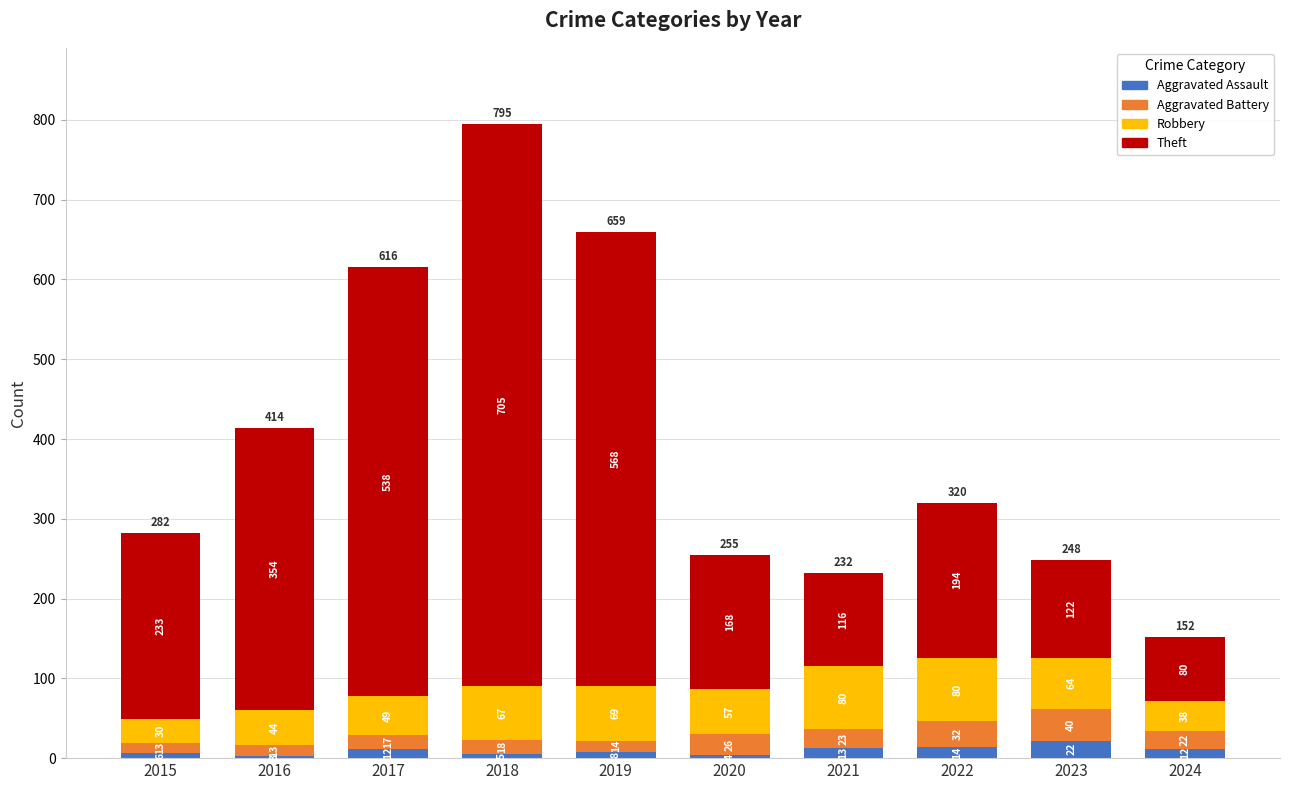

How many categories are shown in the chart?

10